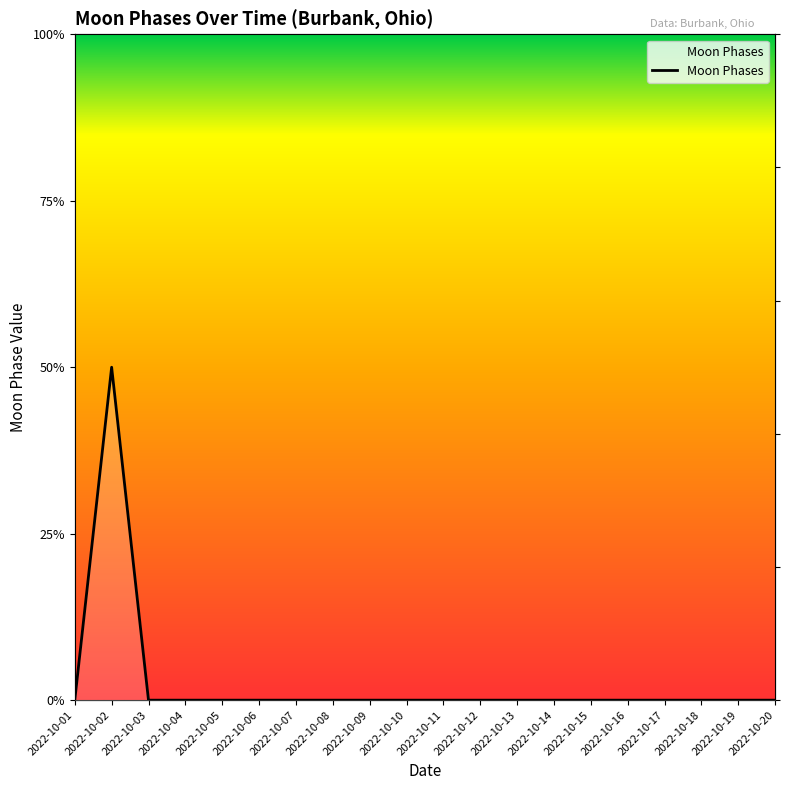

What is the greatest value displayed?

2